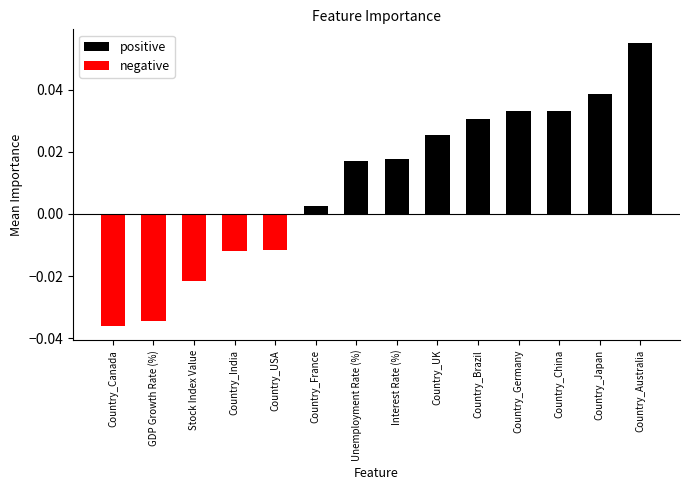

At which category does the chart reach its peak across all series?

Country_Australia